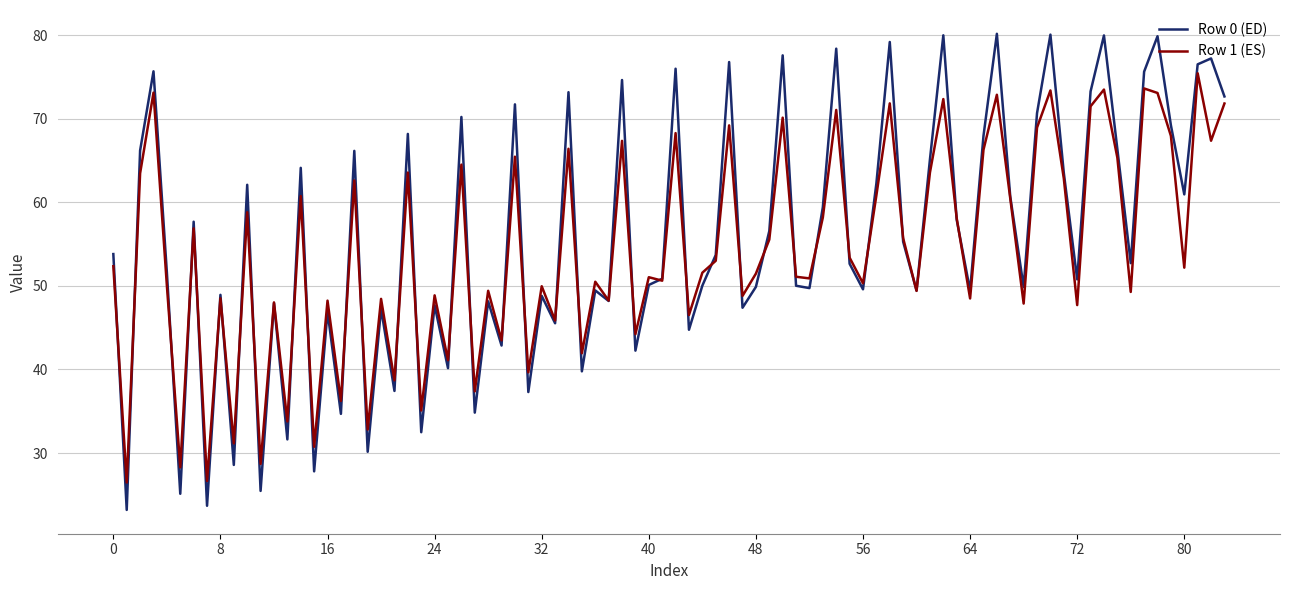

What is the lowest value of the Row 0 (ED) series?

23.2